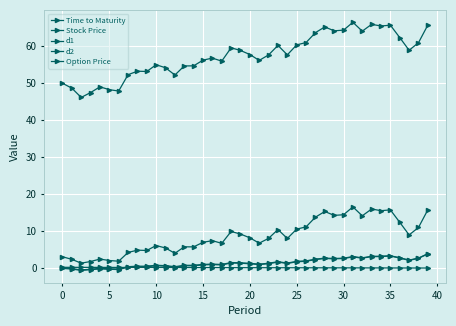

Is this an area chart (filled region under the line)?

No